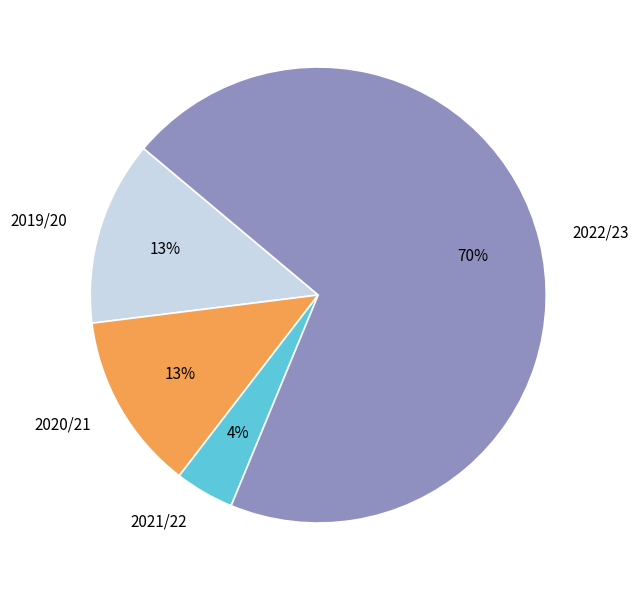

Which category accounts for the majority?

2022/23